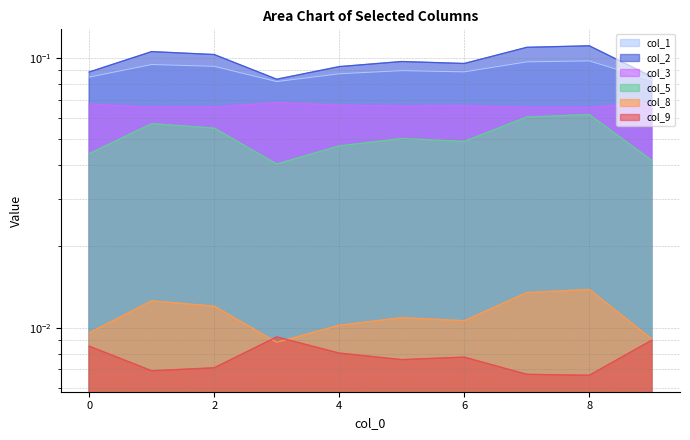

Rank the series at 2 from lowest to highest value.

col_9, col_8, col_5, col_3, col_1, col_2